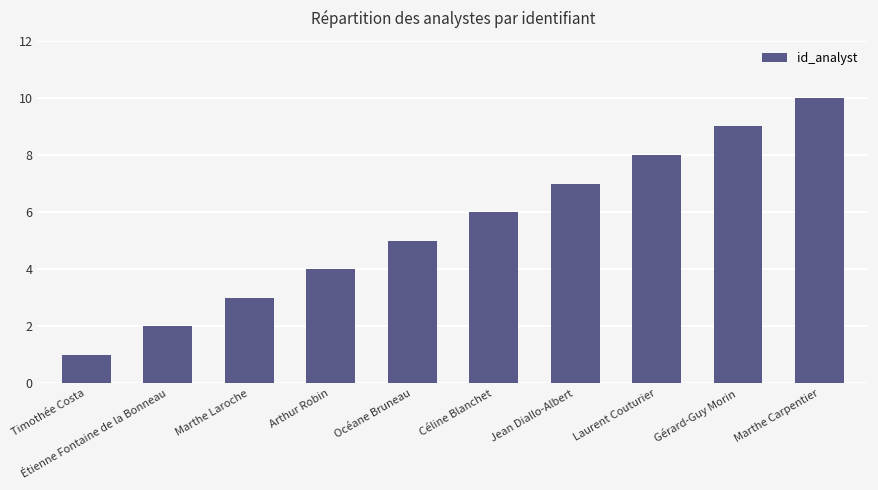

Which category has the highest value across all series?

Marthe Carpentier